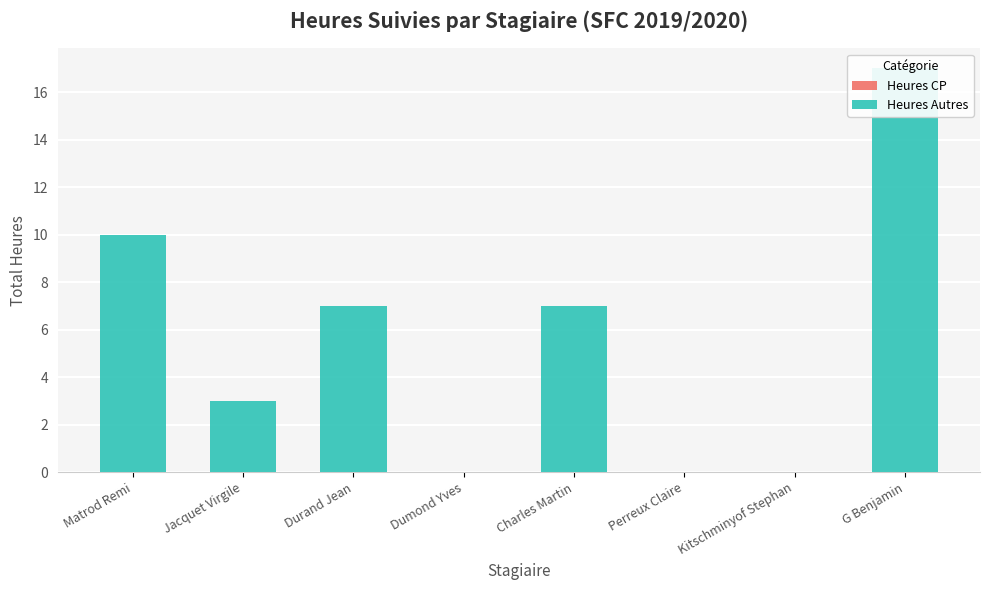

What is the difference between the second highest and minimum values in the Heures Autres series?

10